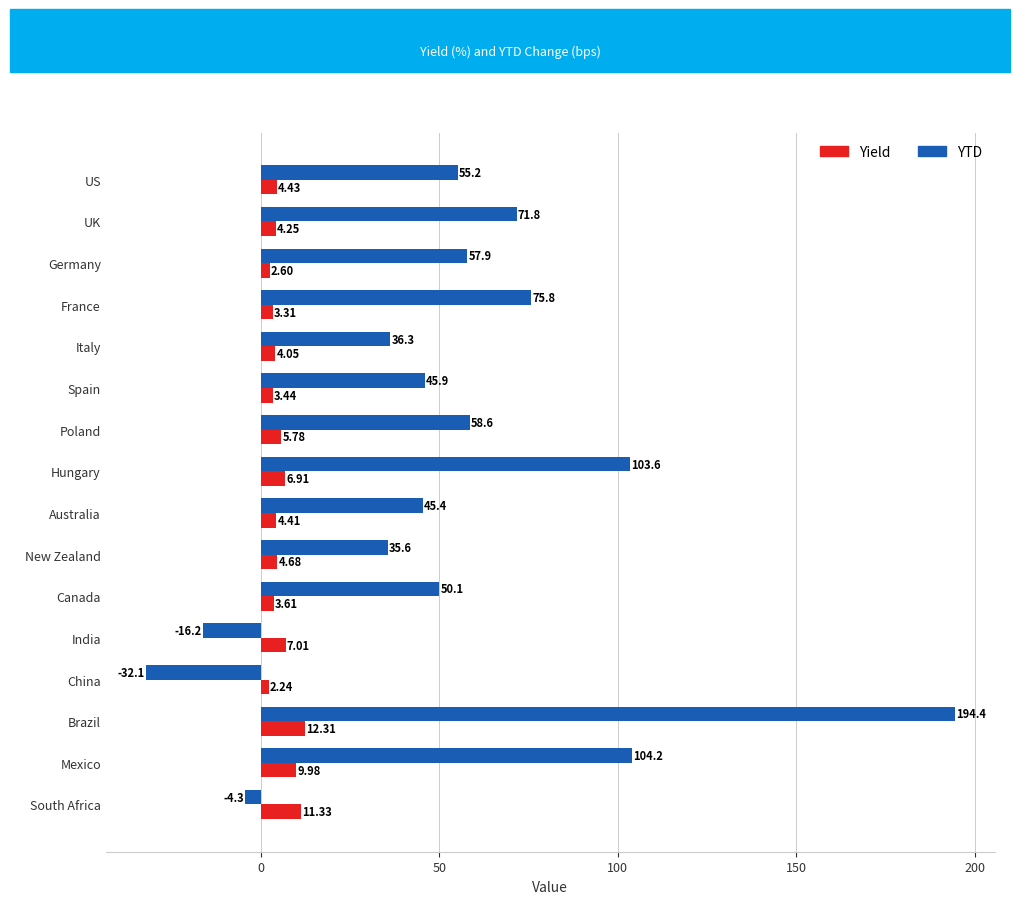

What is the average value of the YTD series?

55.1